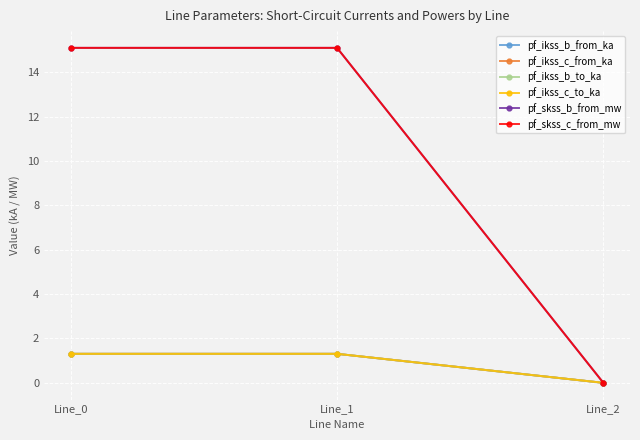

The value of pf_skss_c_from_mw at Line_2 is 0.0. True or false?

True